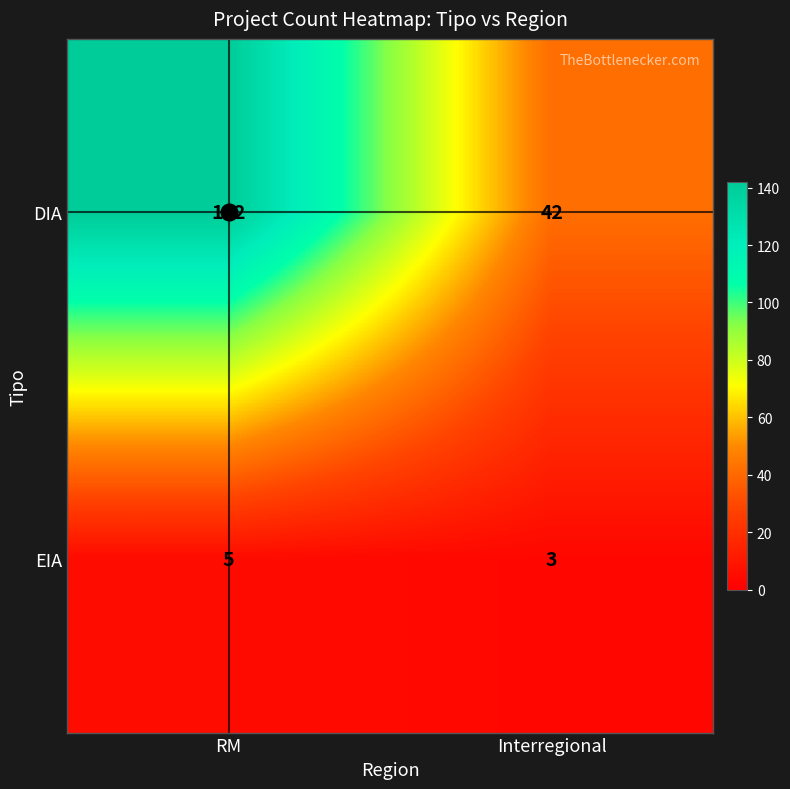

What is the sum of all DIA values?

184